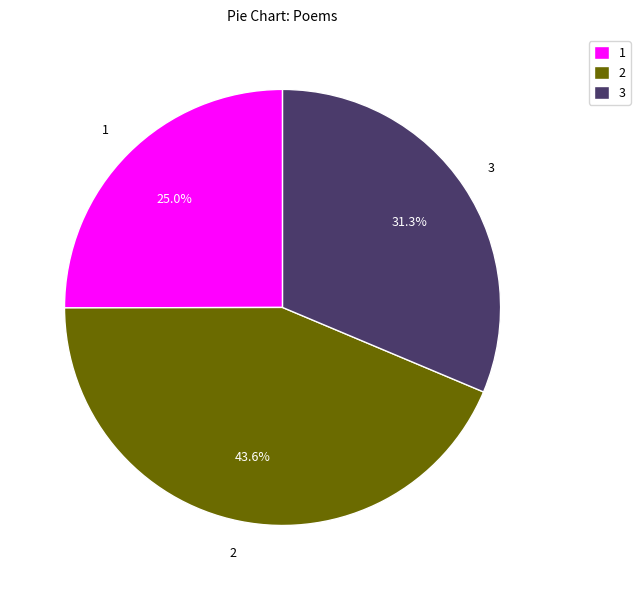

Do 3 and 1 together represent more than half of the pie?

Yes